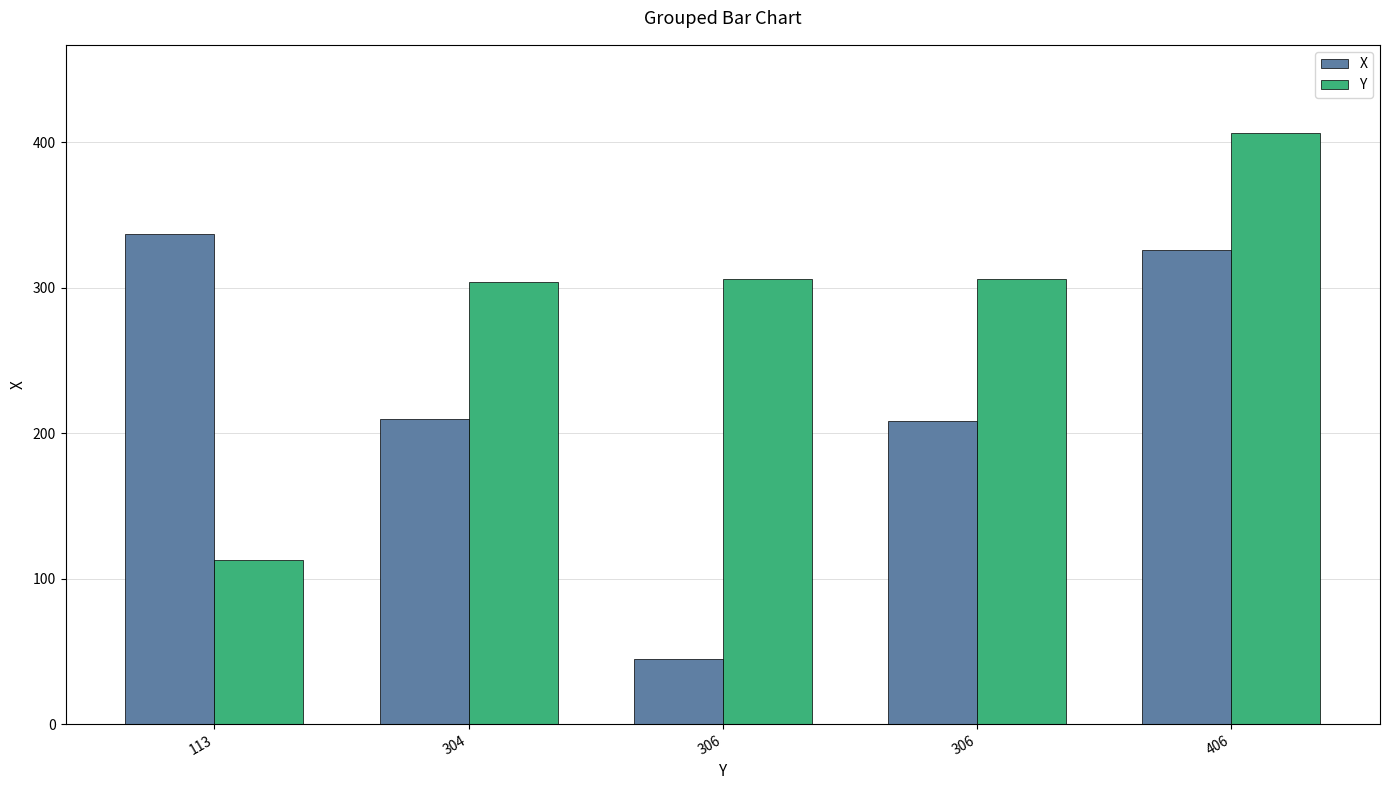

At which category does the chart reach its minimum across all series?

306